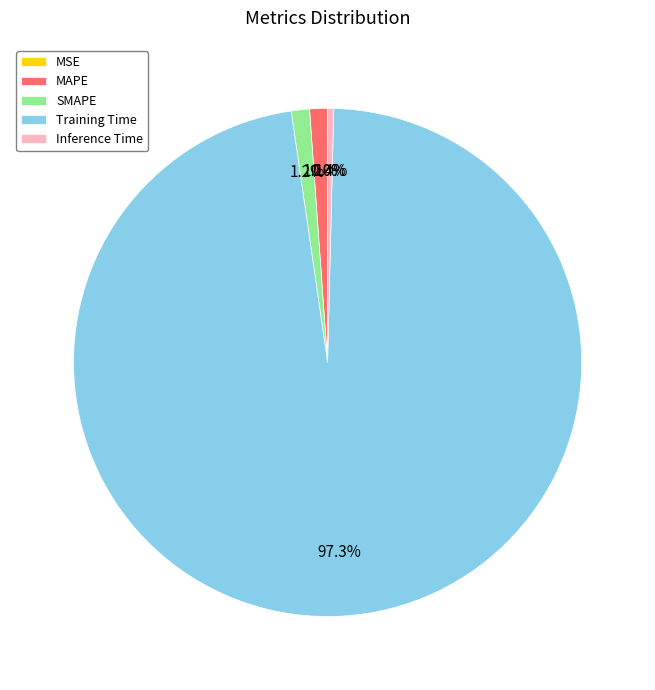

What percentage is NOT represented by Inference Time?

99.6%